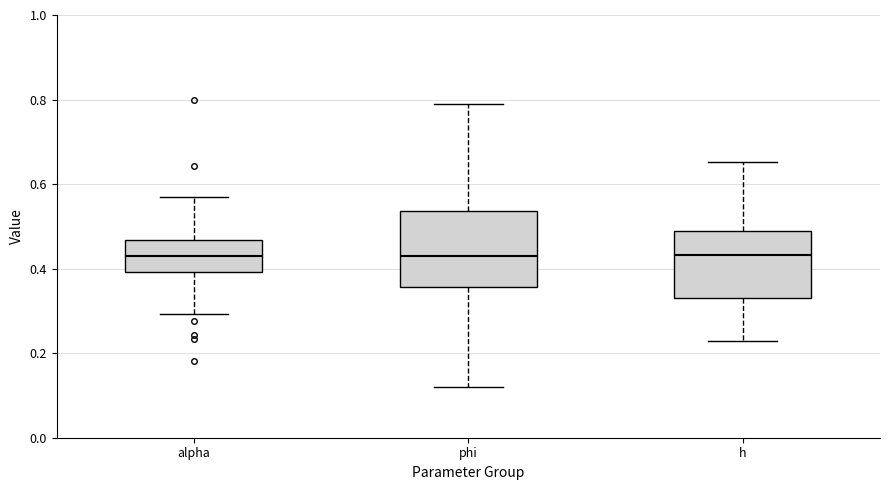

Where does the upper whisker of the box for phi end on the y-axis? The values are not printed on the chart, so give them approximately, as read against the axis.

0.78